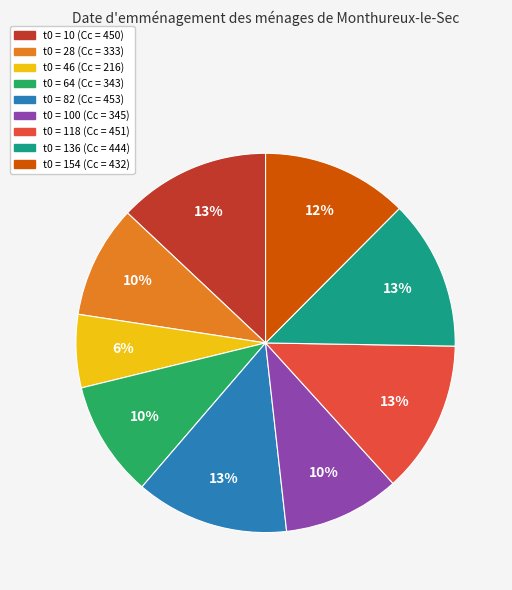

To the nearest percent, what is the difference between the largest and smallest slice percentages?

7%